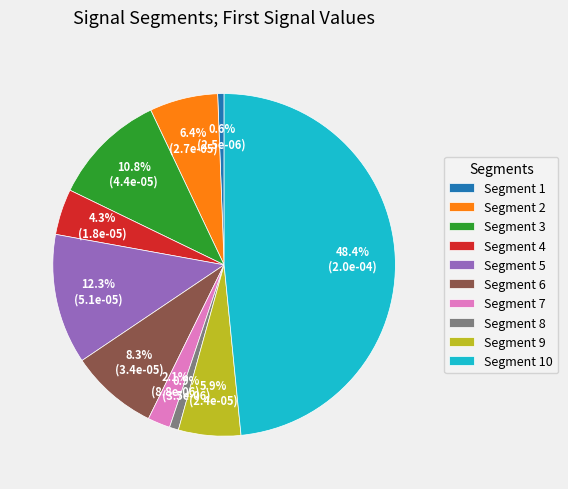

How many segments does this pie chart have?

10